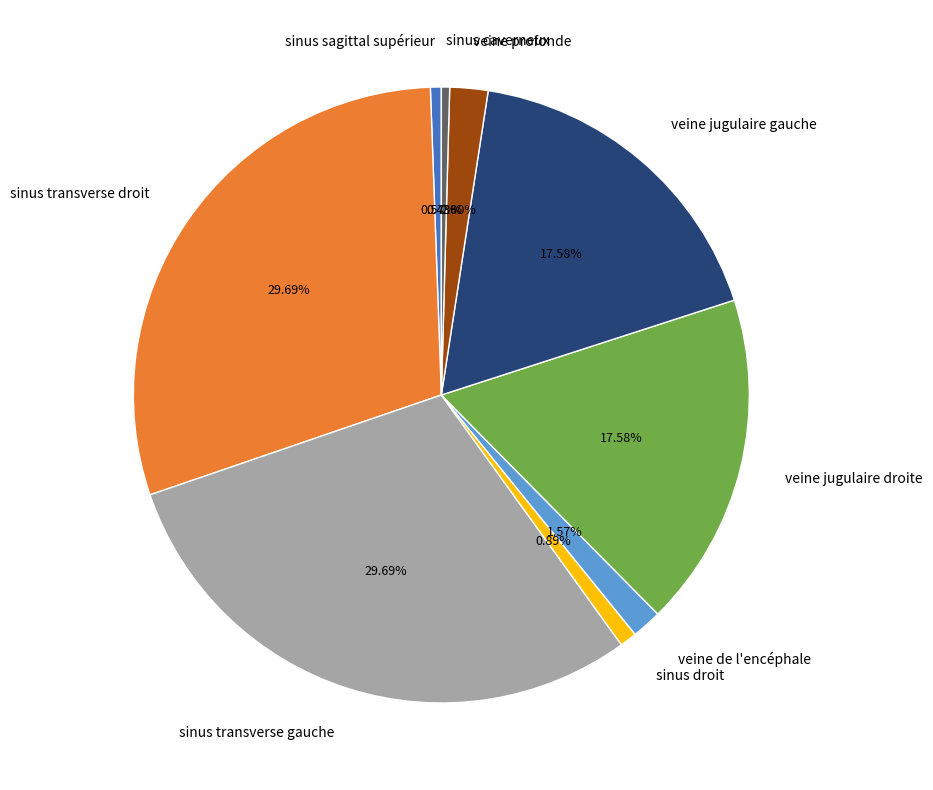

Is there a majority slice in this chart?

No